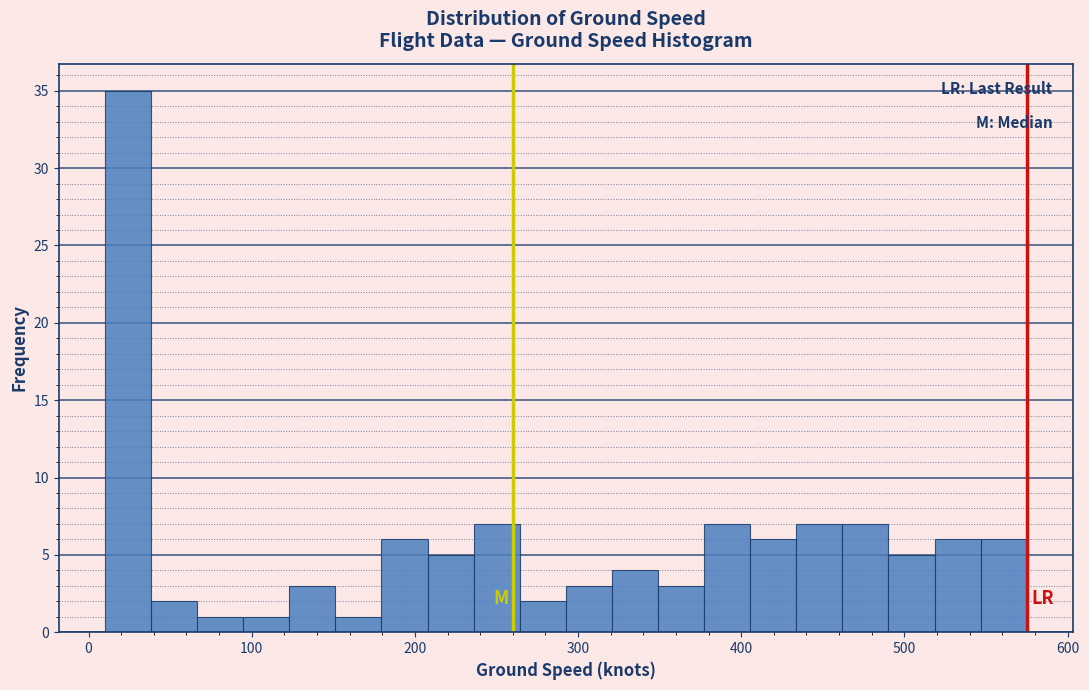

Around what value on the x-axis is the tallest bar? Give the approximate position of its centre, as read against the axis.

20